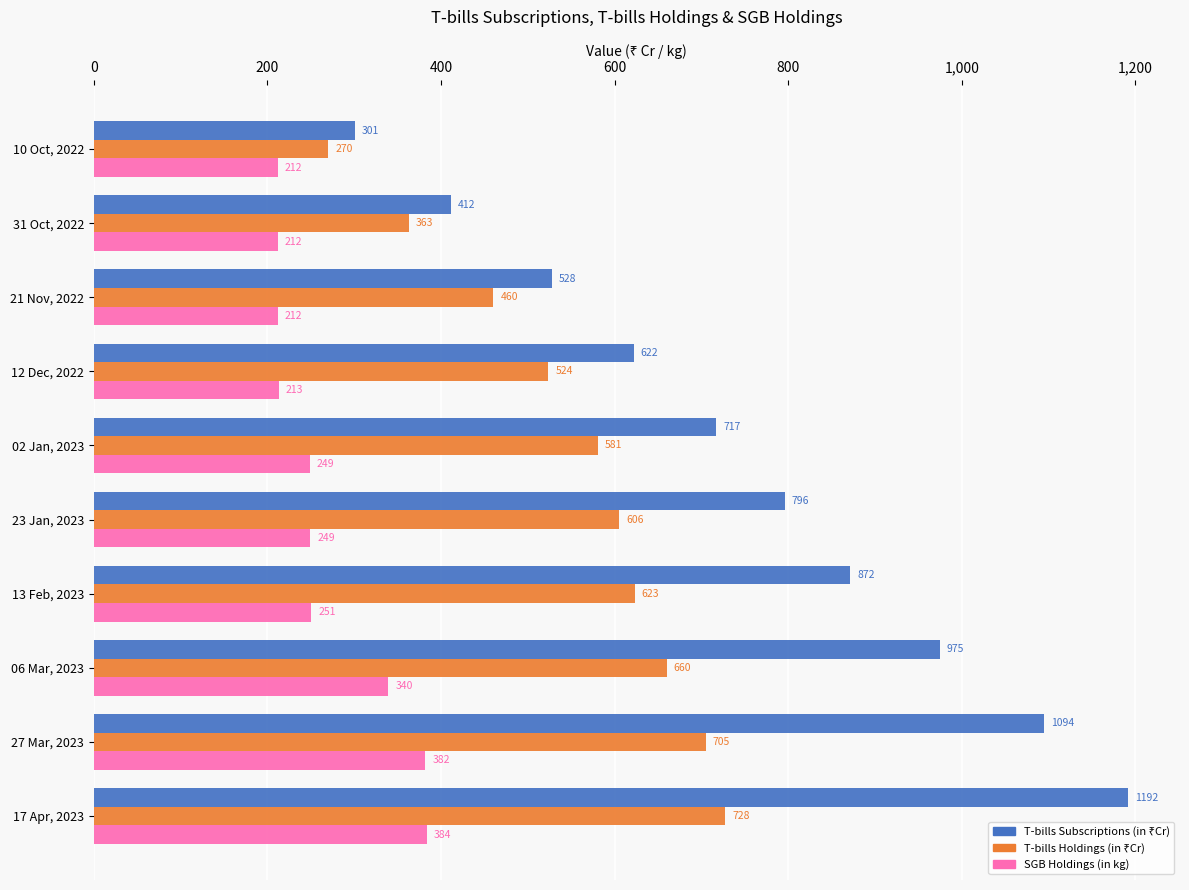

At how many categories does at least one series exceed 518?

8